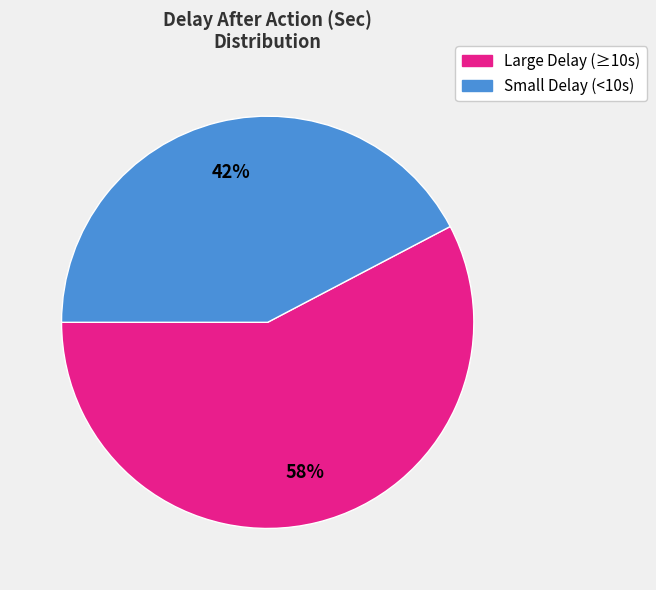

To the nearest percent, what is the average slice percentage?

50%